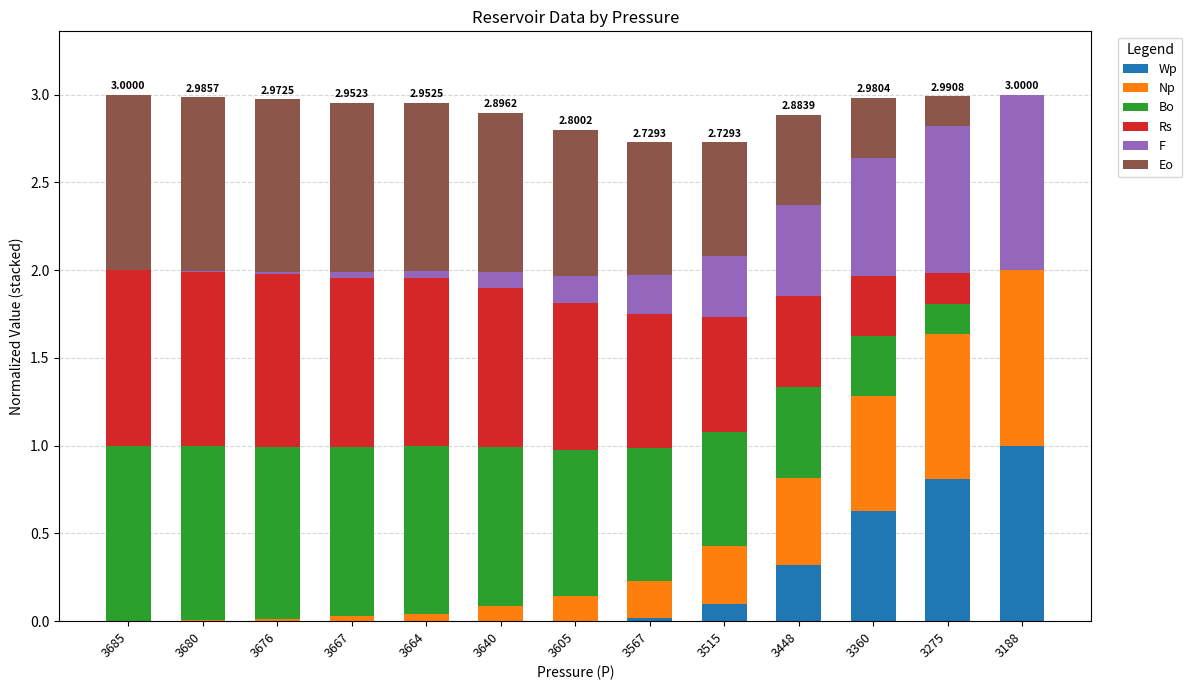

What is the total value across all series at 3640?

2.9